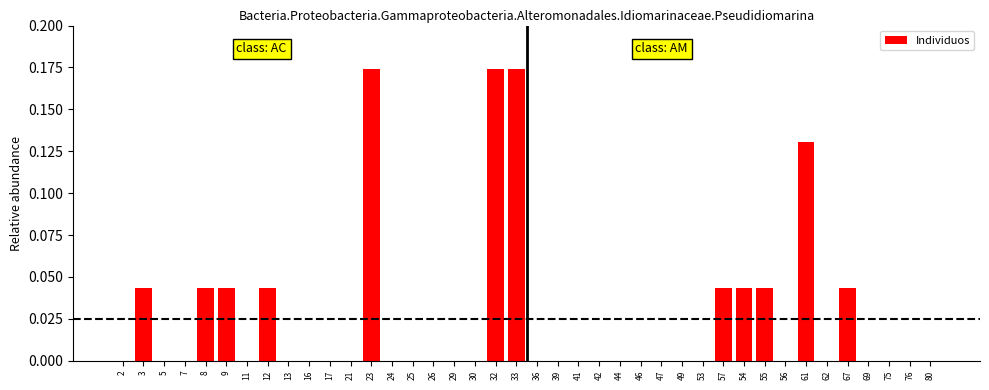

True or false: the data shows 0.1 at 9.

False